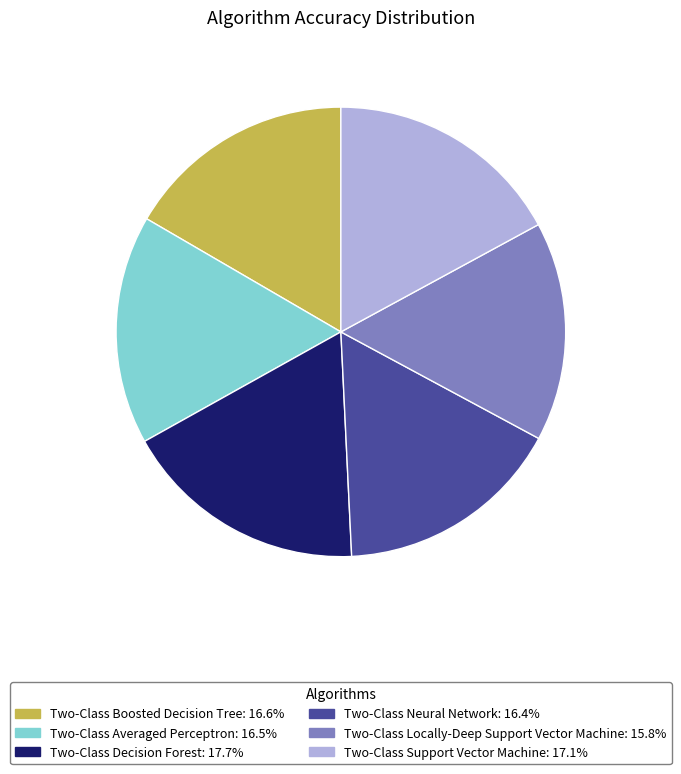

Is the sum of Two-Class Averaged Perceptron and Two-Class Neural Network greater than half?

No